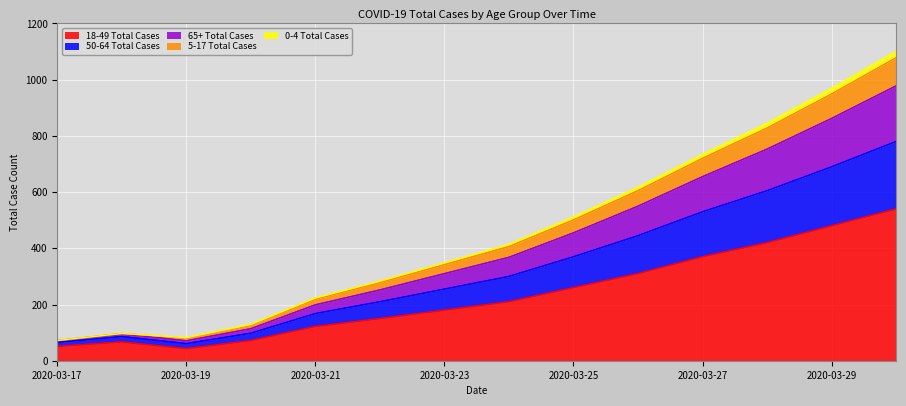

Does the chart display data point markers on the line(s)?

No